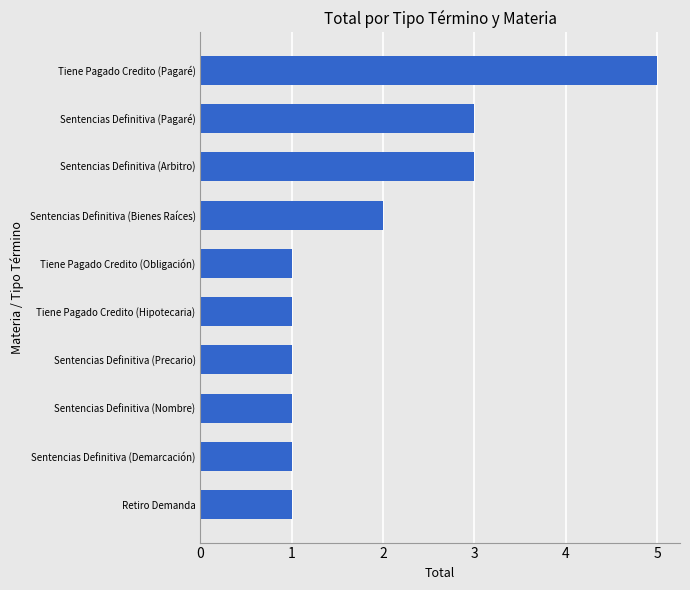

What is the difference between the maximum and minimum values?

4